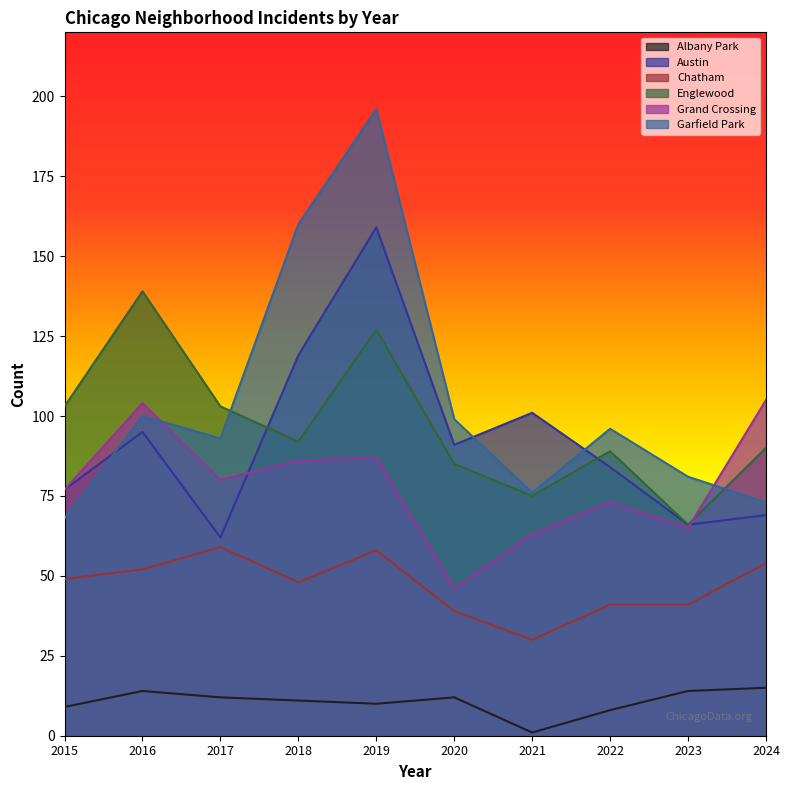

What is the value of the Austin point at the 6th from the left?

91